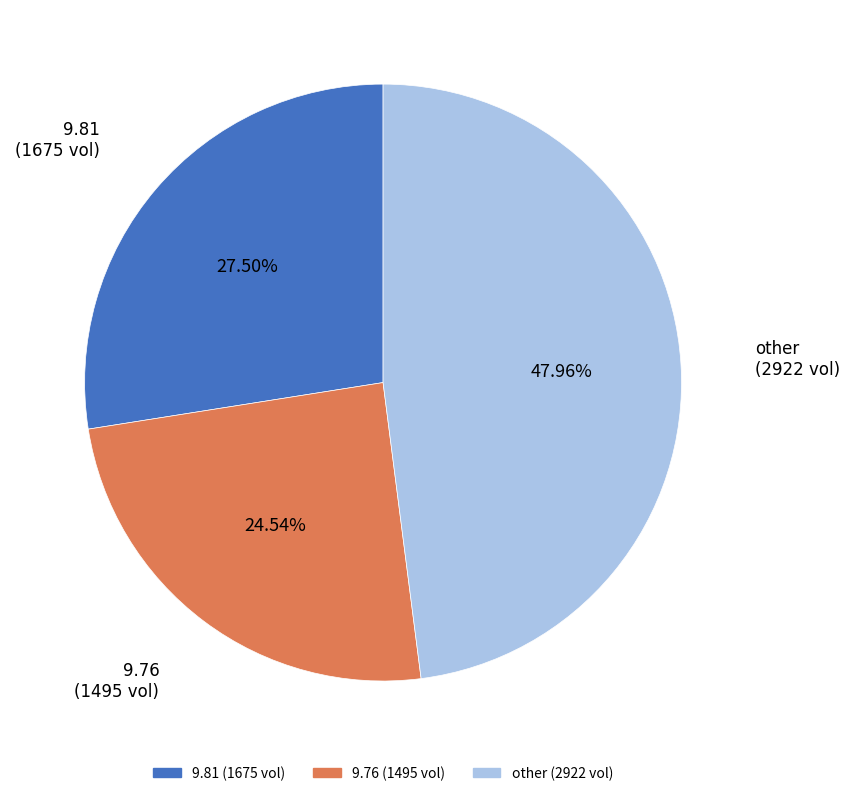

Is there any slice that represents more than half of the pie?

No